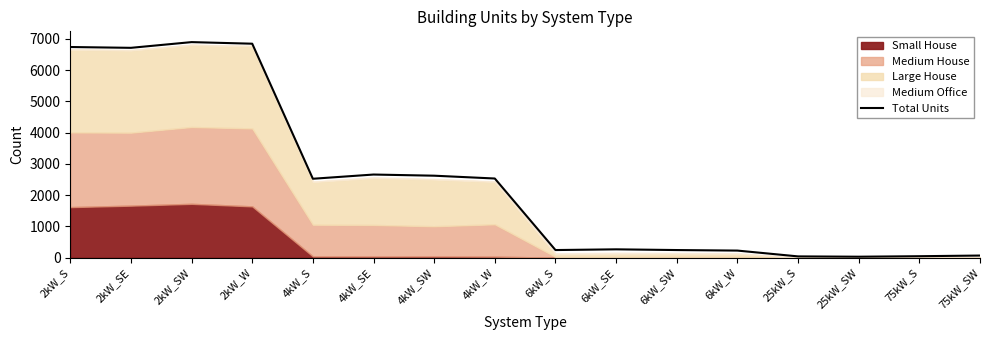

At which label is the value closest to 3464?

4kW_SE